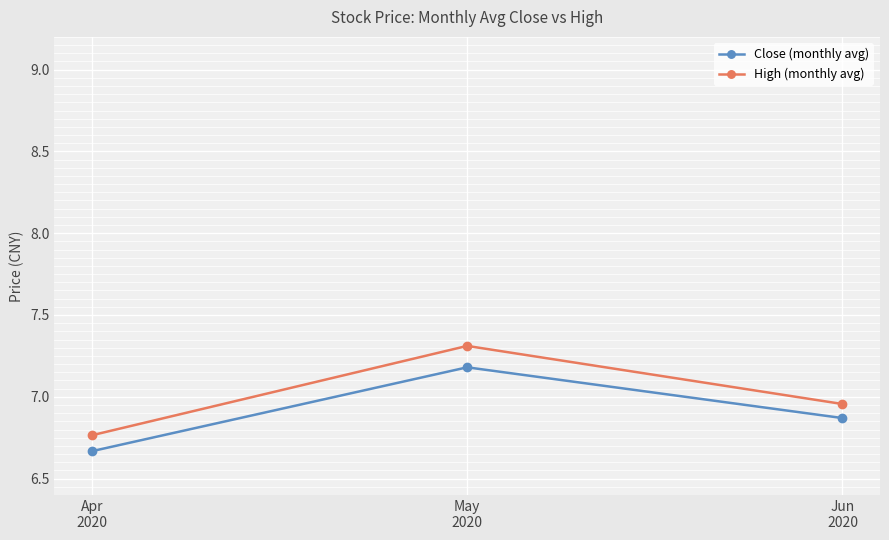

Is the value of Close (monthly avg) at Apr
2020 greater than the value of High (monthly avg) at May
2020?

No